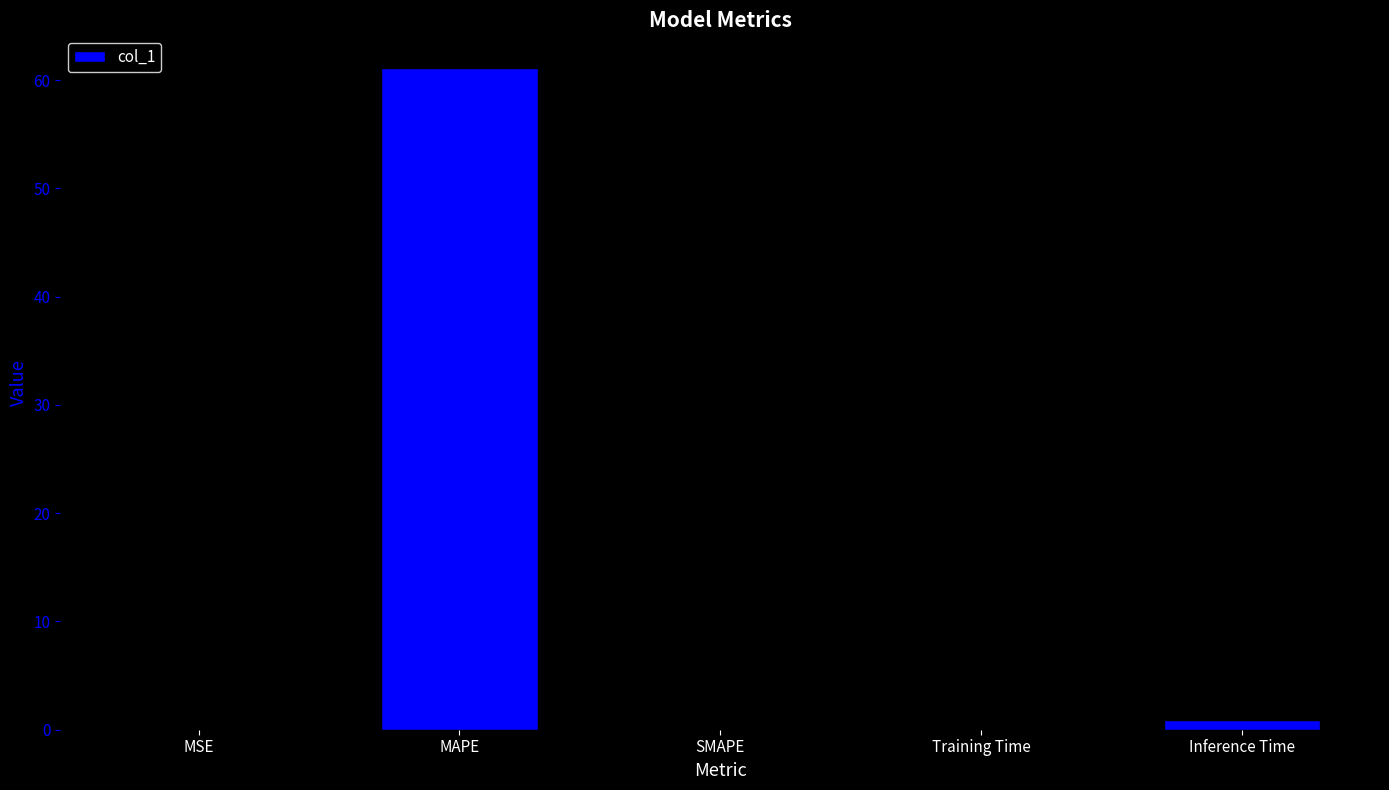

Is it true that the value at SMAPE is -25.3?

False